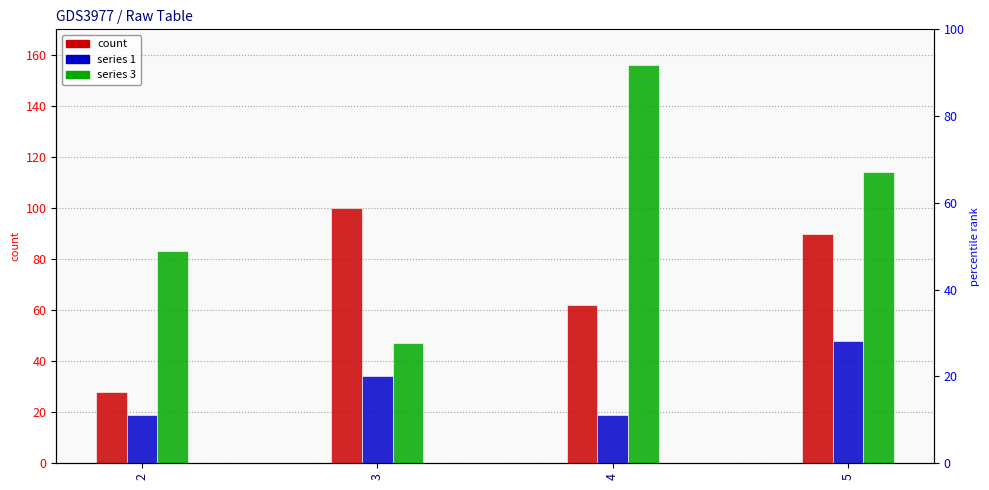

What is the change in value from 4 to 5?

+28